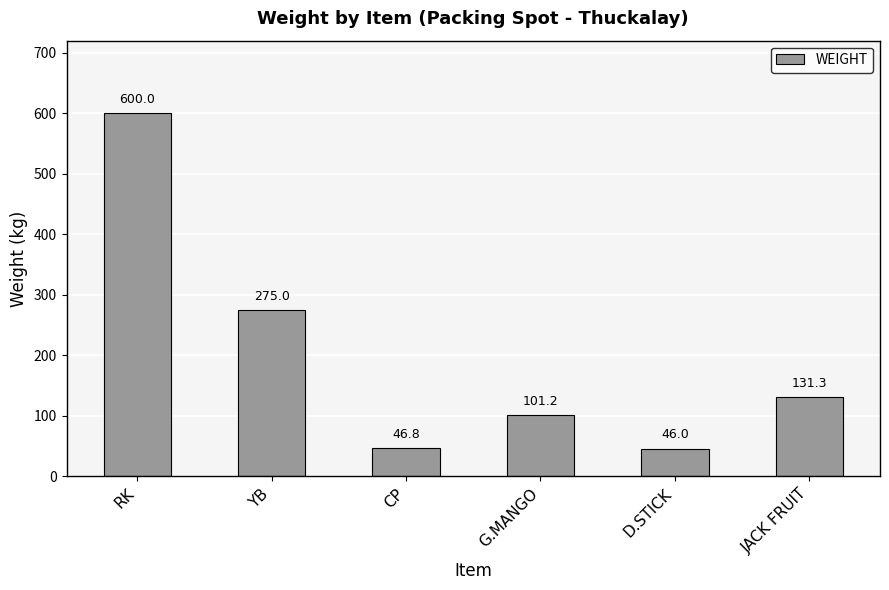

What is the difference between the maximum and minimum values?

554.0